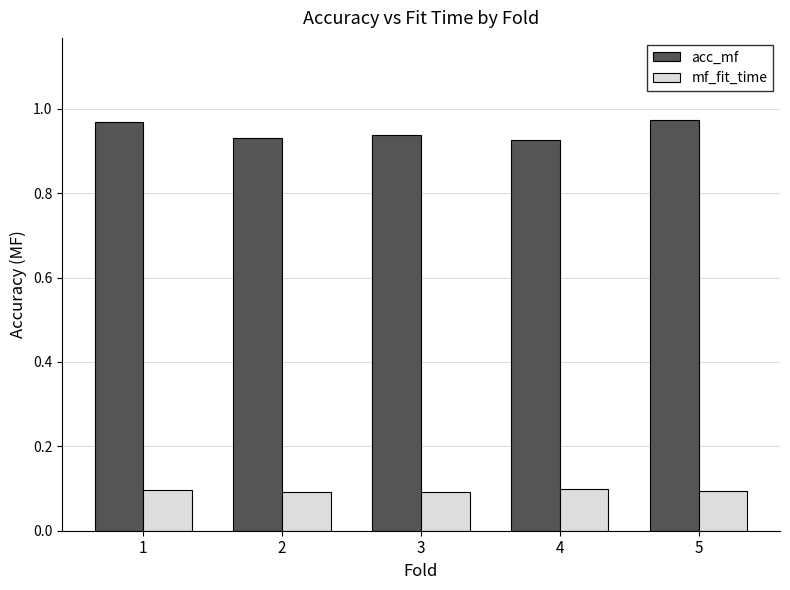

Is it true that mf_fit_time equals 0.0 at 1?

False